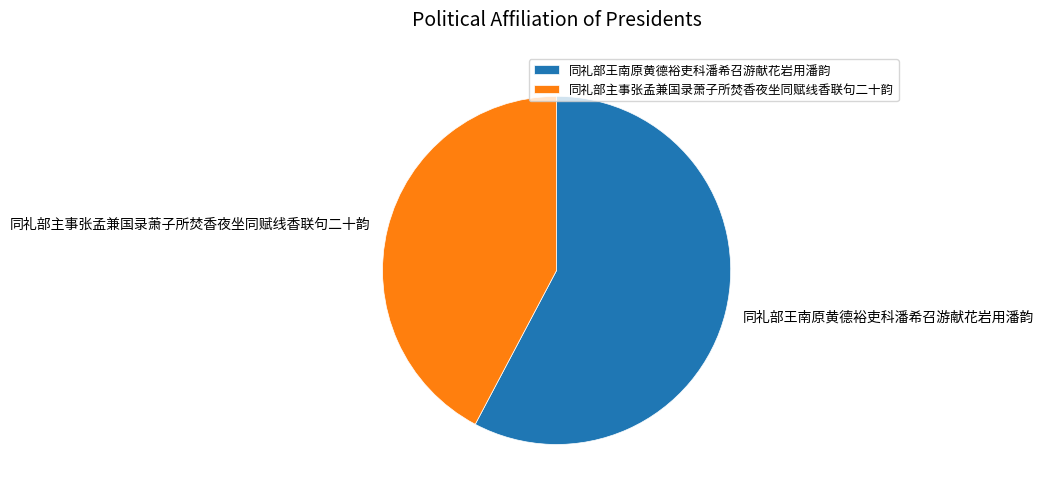

Rank the categories by value from lowest to highest.

同礼部主事张孟兼国录萧子所焚香夜坐同赋线香联句二十韵, 同礼部王南原黄德裕吏科潘希召游献花岩用潘韵